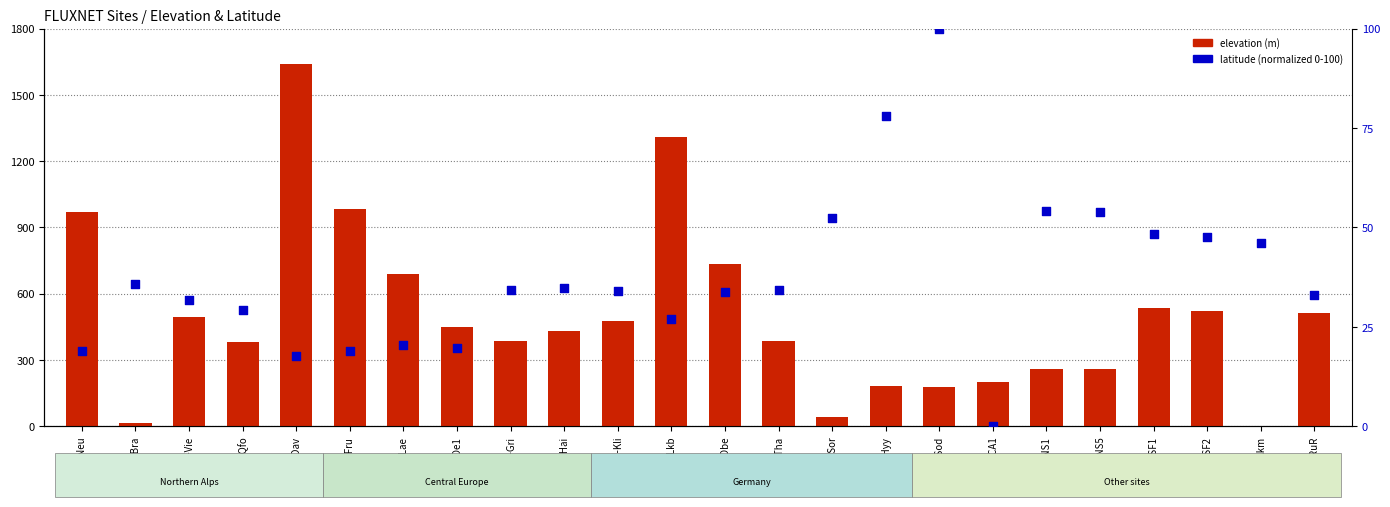

At which category is the sum across all series the highest?

CH-Dav